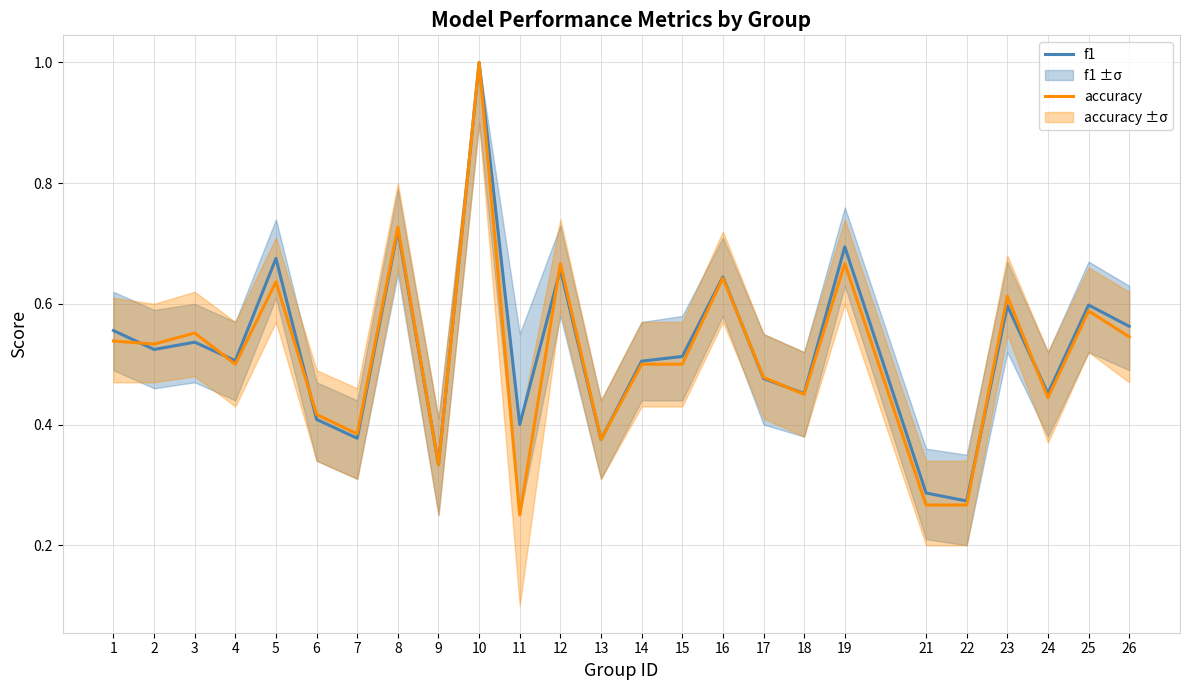

Which series changed the most between 14 and 16?

accuracy